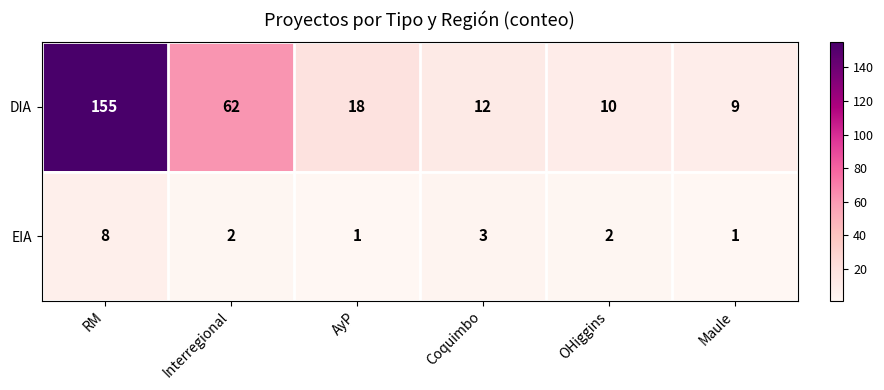

At which label does DIA first exceed 18?

RM